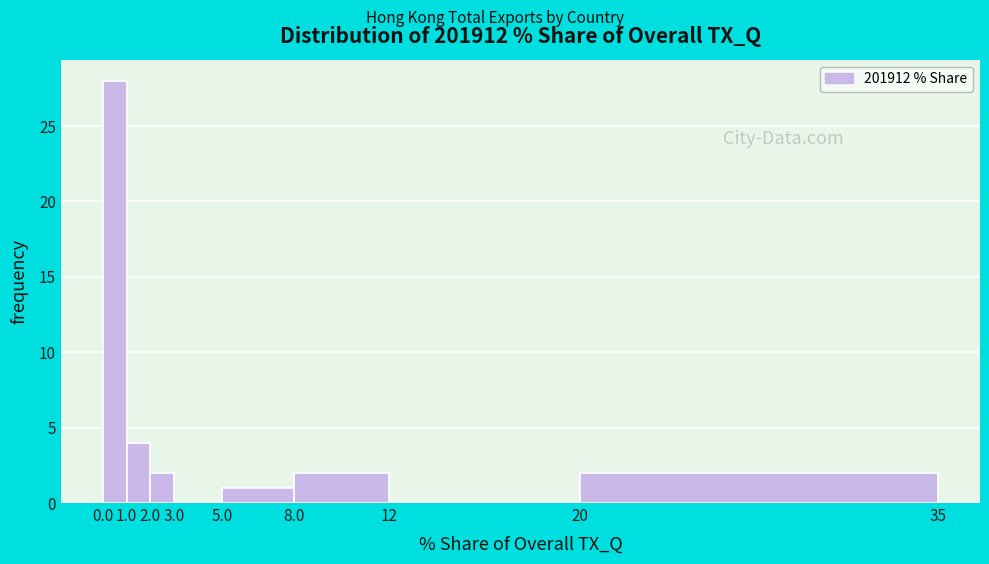

Reading left to right, transcribe this chart: for each bar, give the range it covers on the x-axis and its height. The values are not printed on the chart, so give them approximately, as read against the axis.

0.0 to 1.0: 28
1.0 to 2.0: 4
2.0 to 3.0: 2
3.0 to 5.0: 0
5.0 to 8.0: 1
8.0 to 12: 2
12 to 20: 0
20 to 35: 2